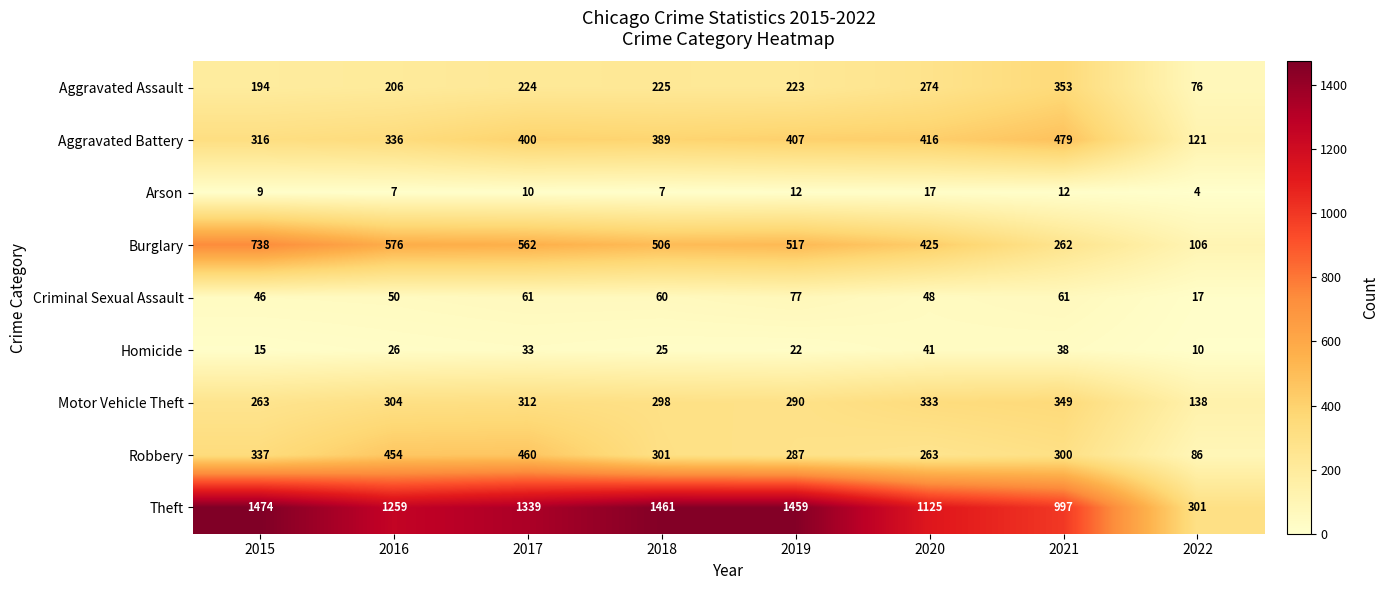

Which series has the largest total across all categories?

Theft